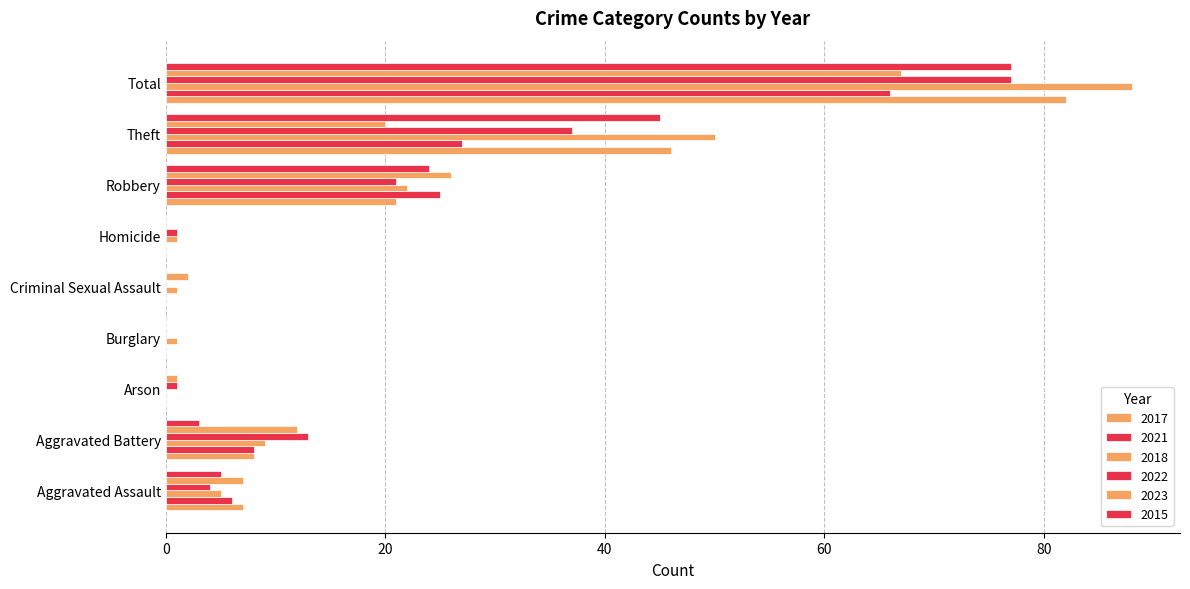

Which has a higher value, Theft or Arson?

Theft